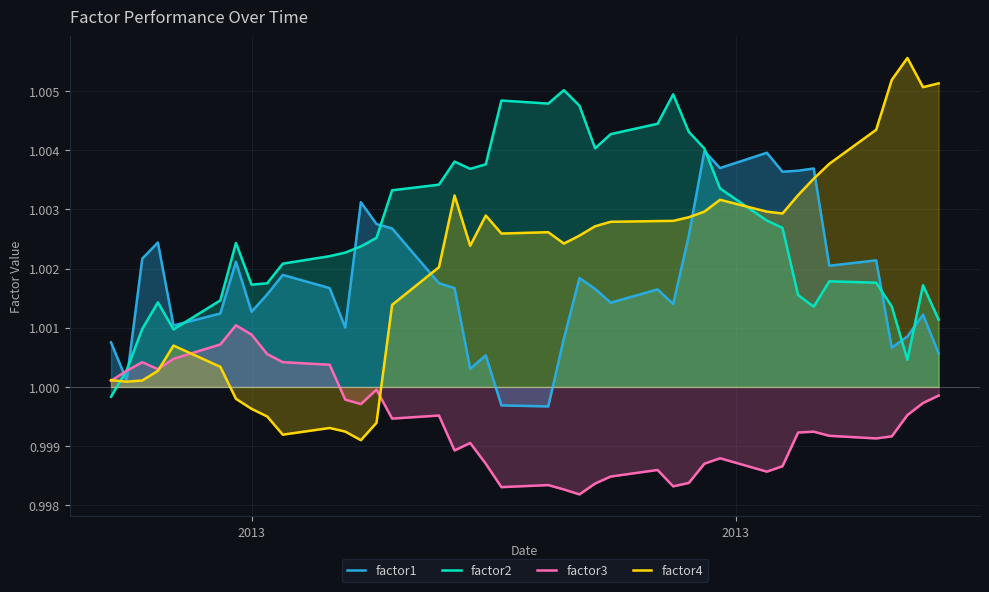

True or false: factor4 and factor2 cross at least once.

True